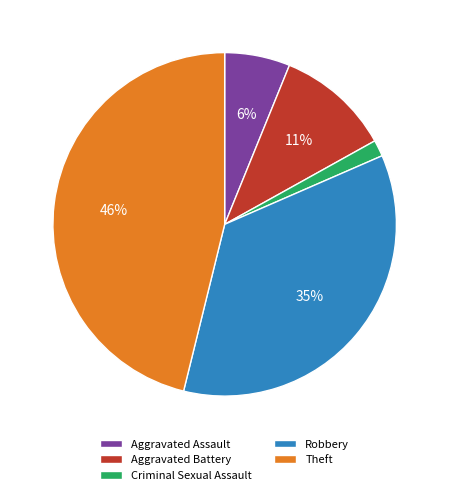

How many segments does this pie chart have?

5